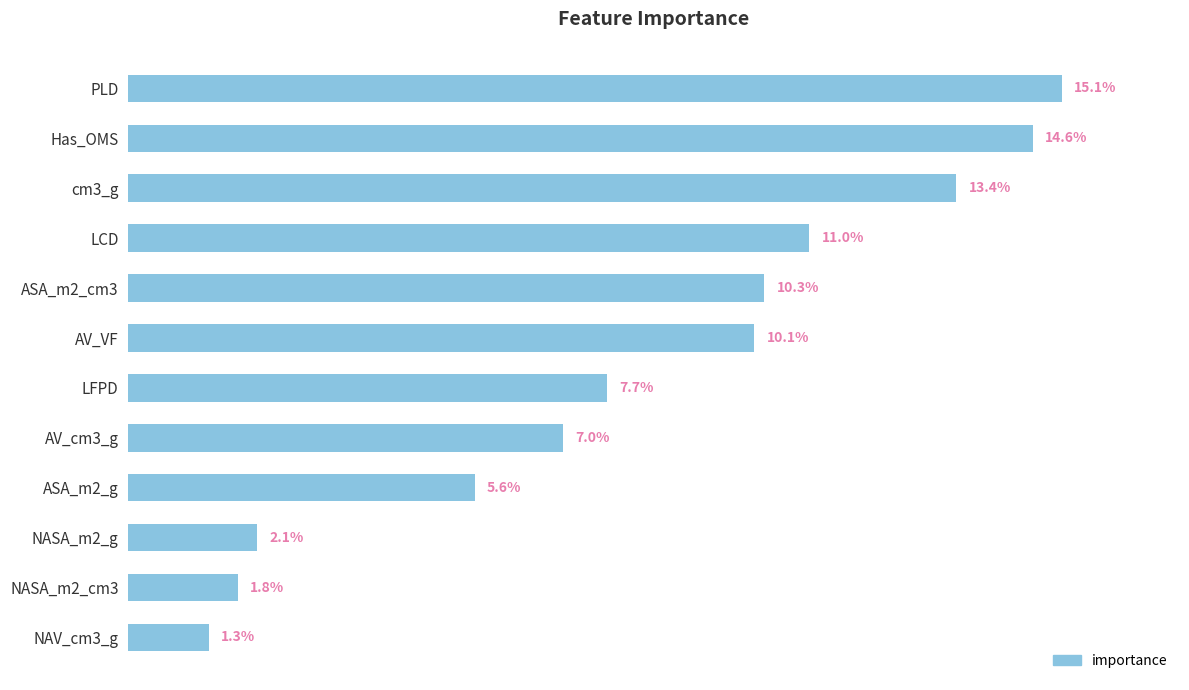

Which label corresponds to the smallest value in the chart?

NAV_cm3_g